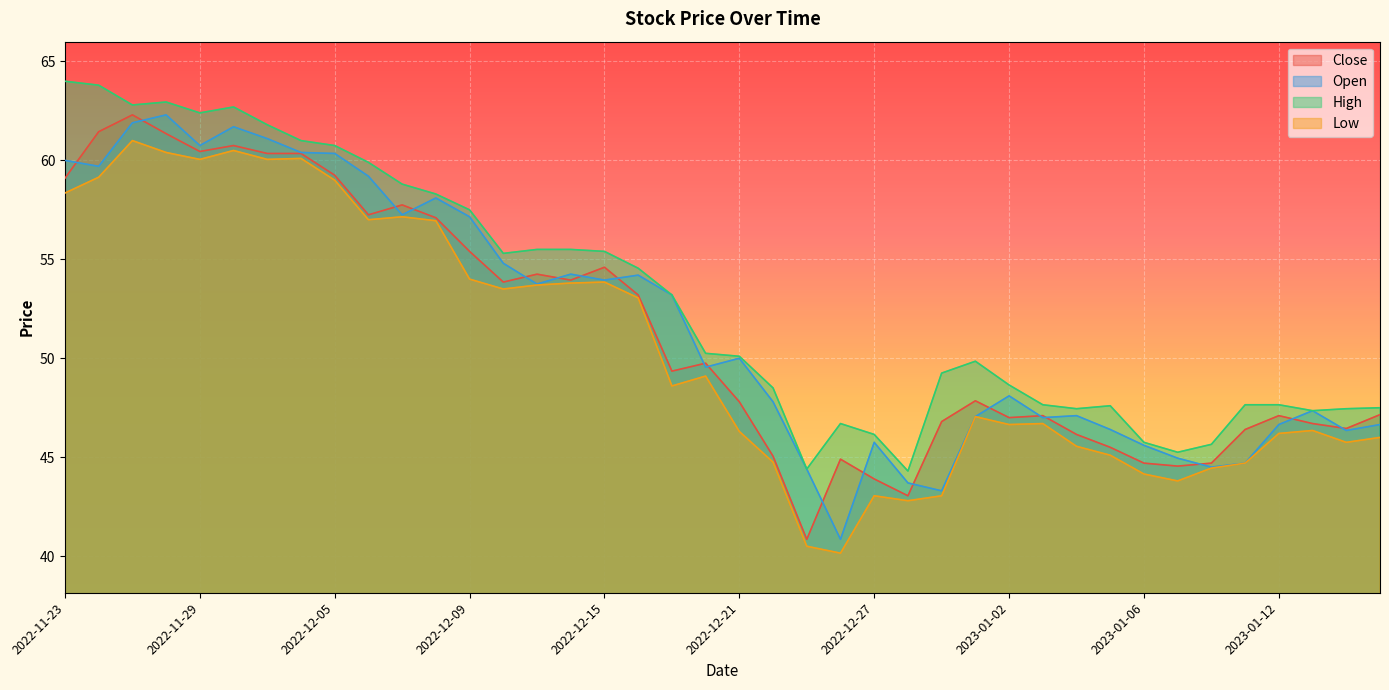

Which series has the largest total across all categories?

High